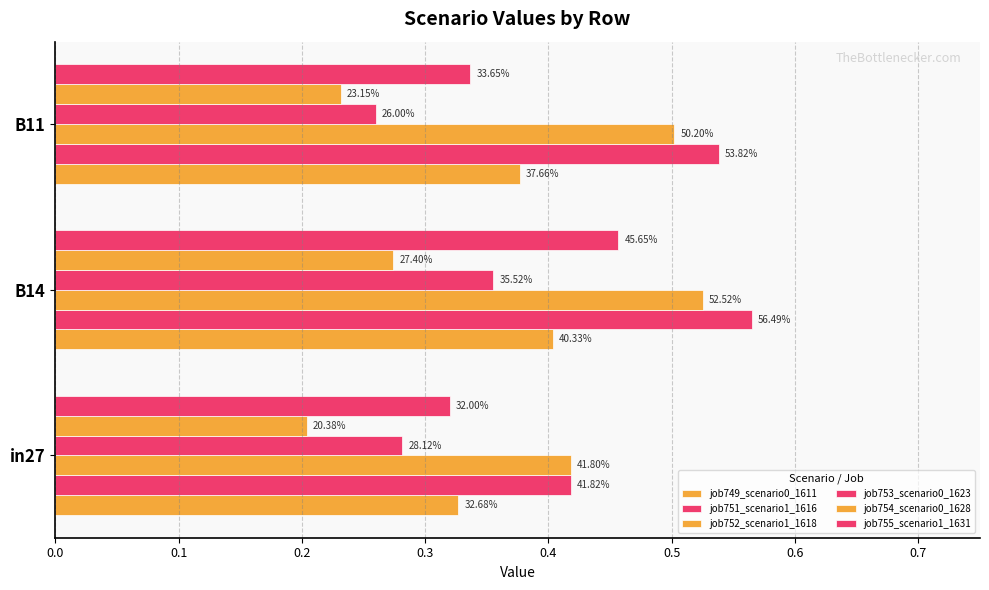

Does the chart contain stacked bars?

No